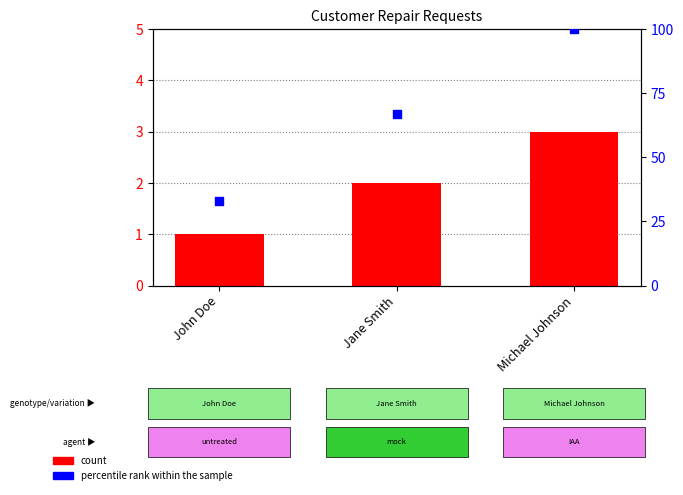

What are all the series names shown in the legend?

count, percentile rank within the sample